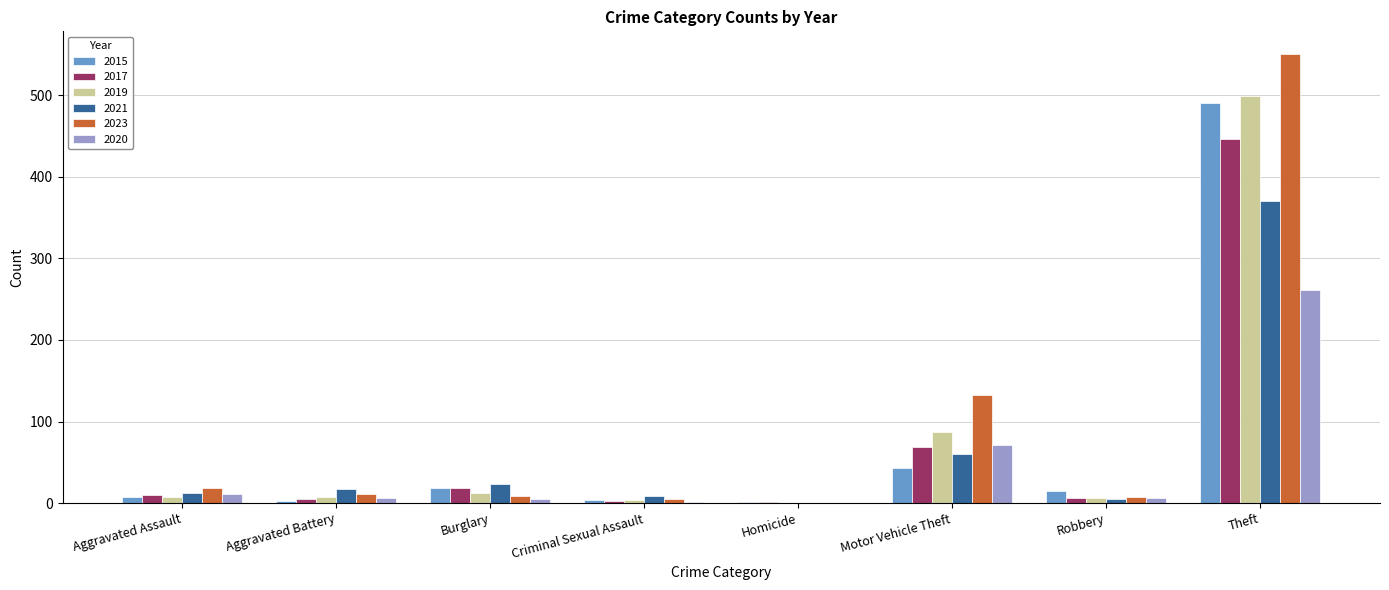

What is the sum of all 2017 values?

558